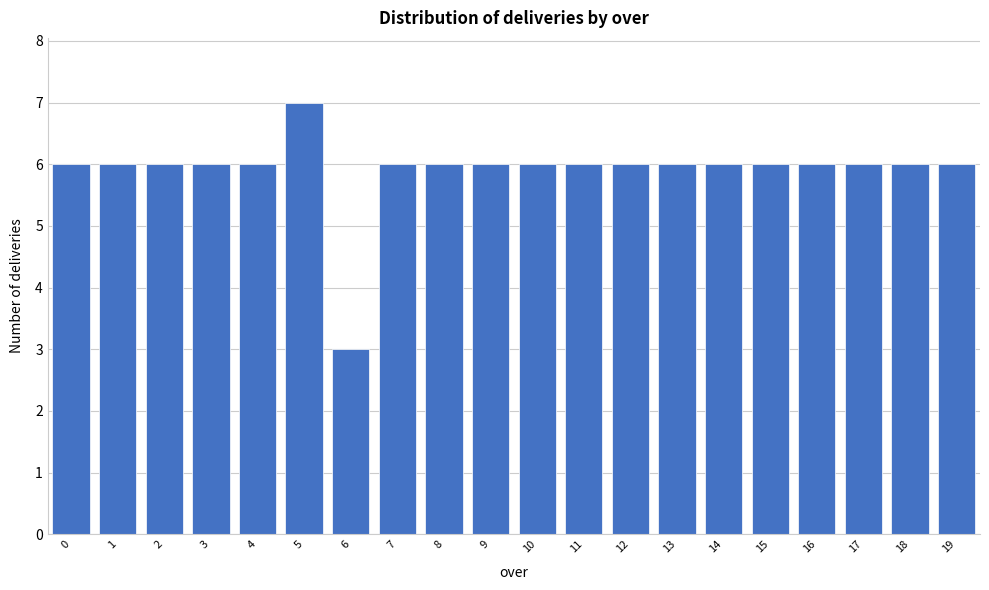

Reading left to right, what are all the values shown in this chart?

0=6	1=6	2=6	3=6	4=6	5=7	6=3	7=6	8=6	9=6	10=6	11=6	12=6	13=6	14=6	15=6	16=6	17=6	18=6	19=6